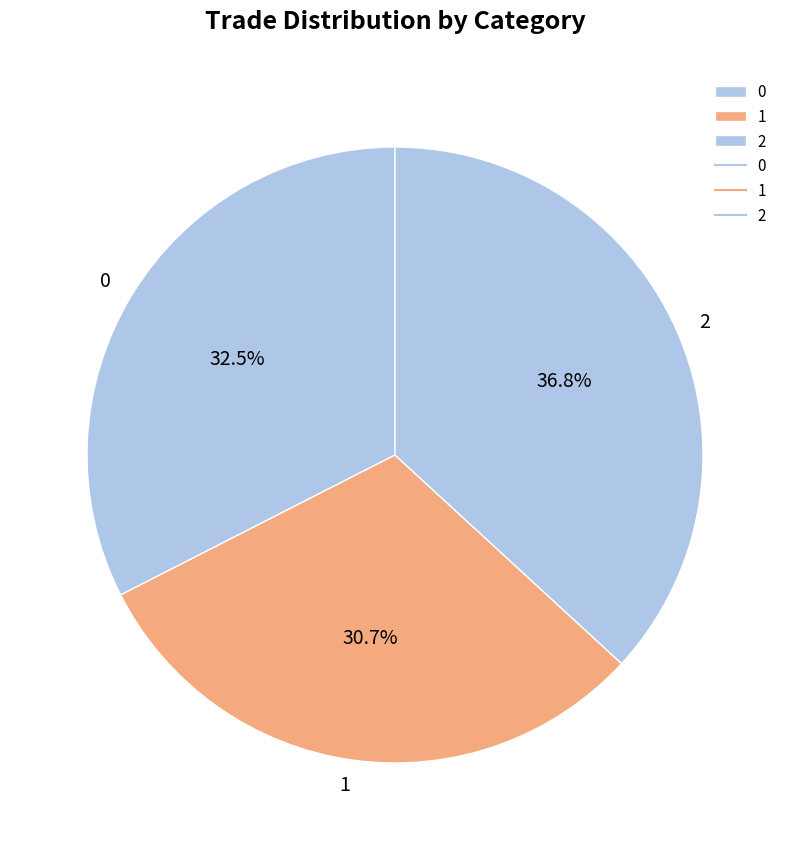

Do 1 and 2 together represent more than half of the pie?

Yes